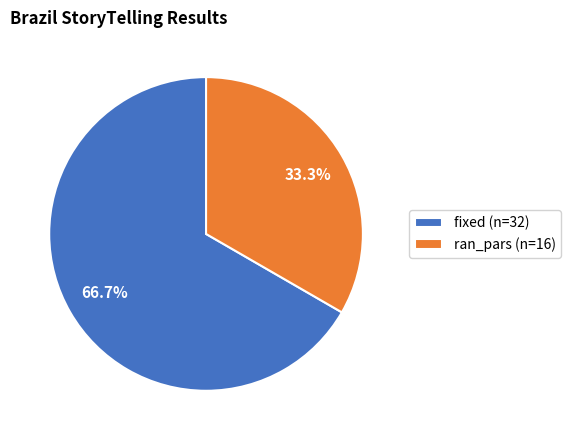

What is the total percentage of ran_pars and fixed?

100.0%